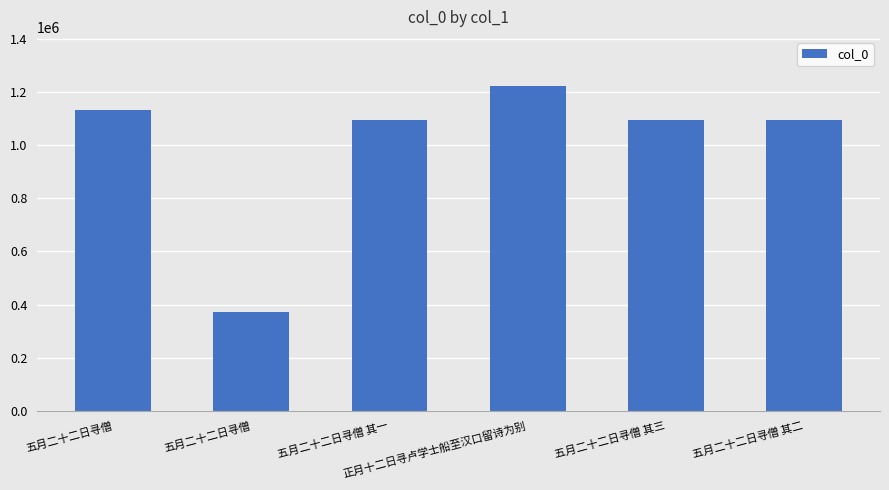

Rank the categories by value from highest to lowest.

正月十二日寻卢学士船至汉口留诗为别, 五月二十二日寻僧, 五月二十二日寻僧 其三, 五月二十二日寻僧 其二, 五月二十二日寻僧 其一, 五月二十二日寻僧